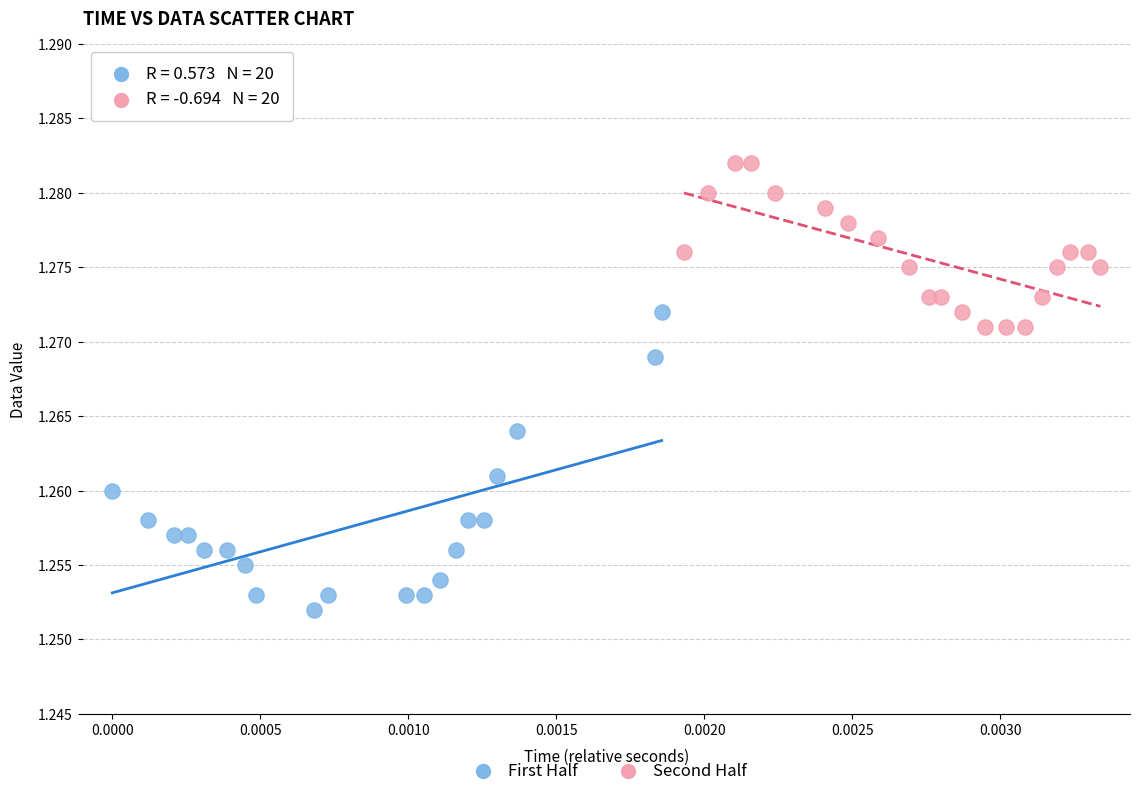

Which series has the largest Y range (max minus min)?

First Half